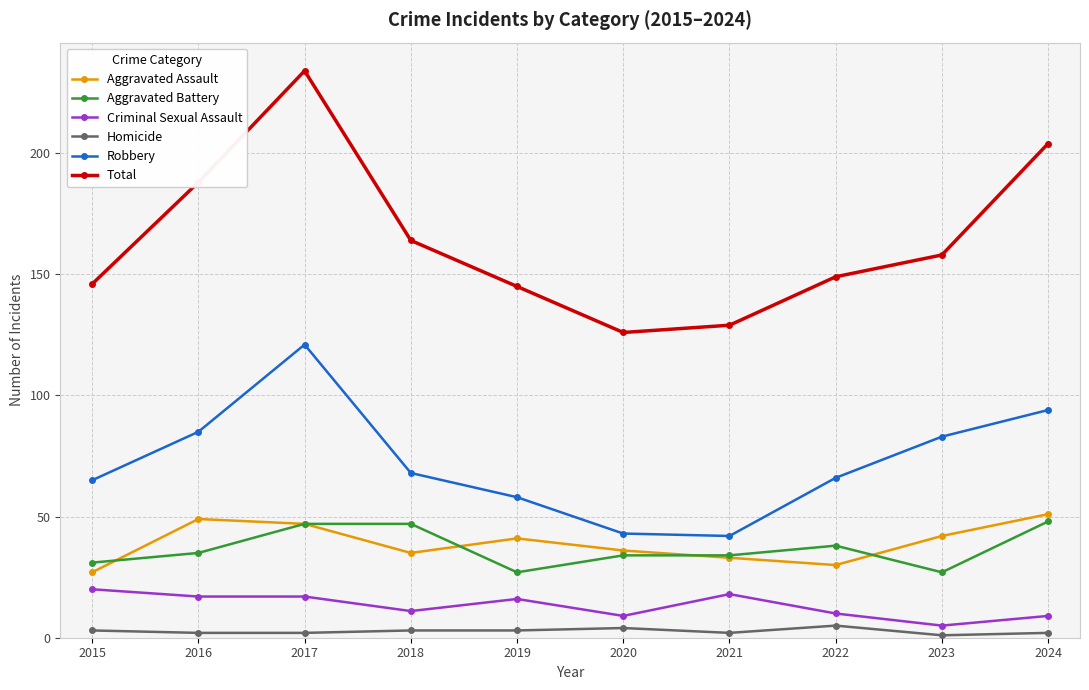

Which series changed the most between 2020 and 2021?

Criminal Sexual Assault